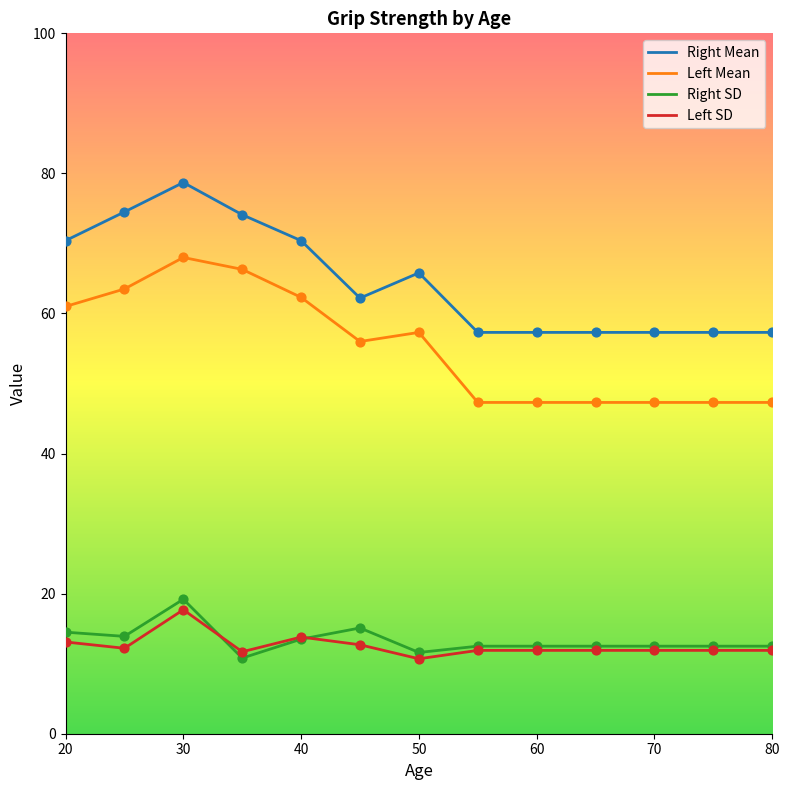

What is the maximum value for Right SD?

19.2